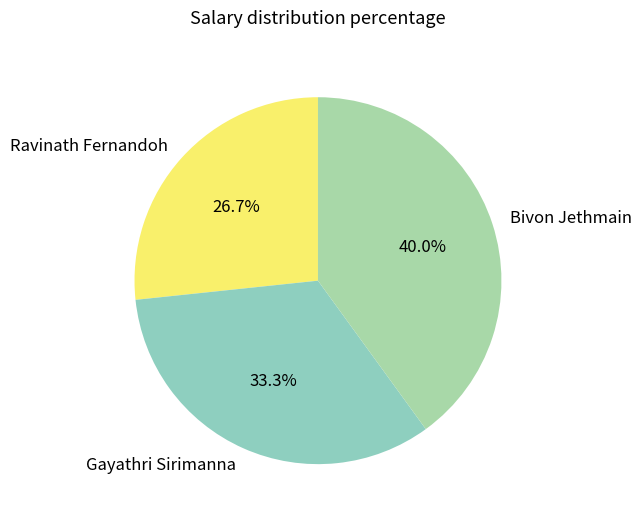

The Gayathri Sirimanna slice represents 33% of the pie. True or false?

True